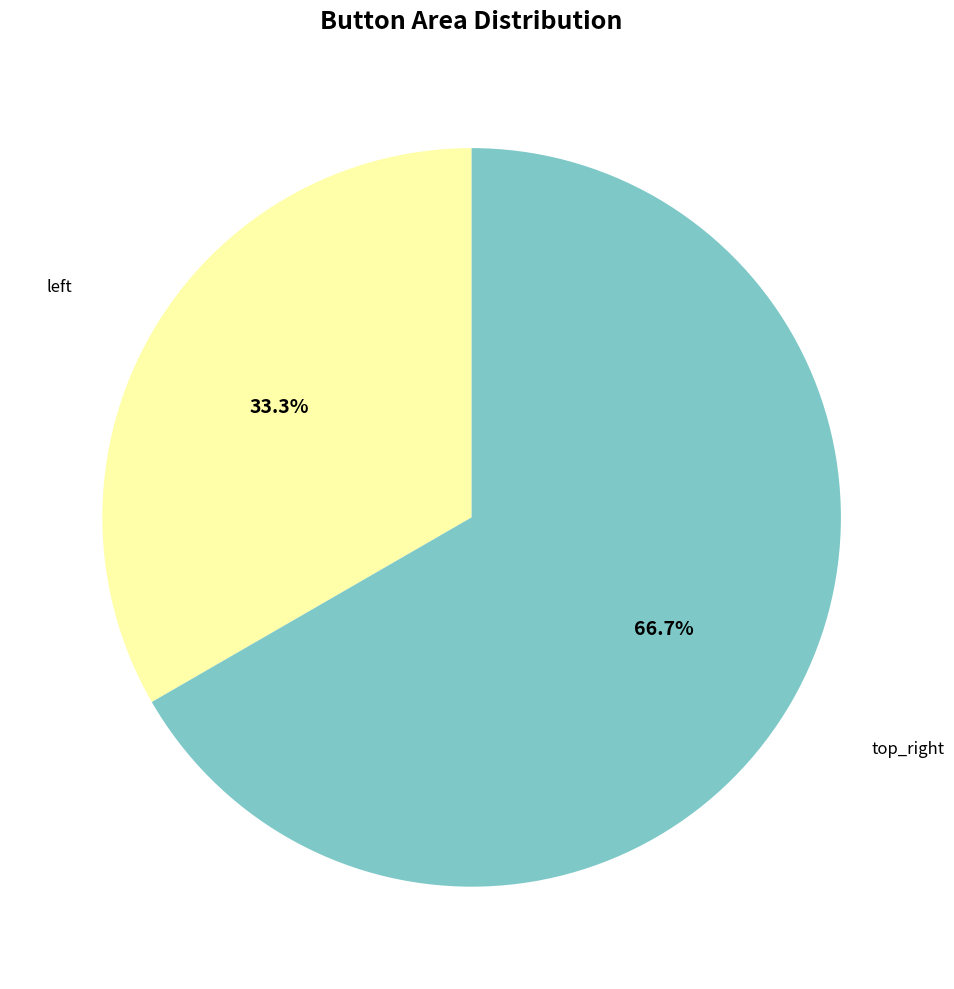

Which category has the smallest portion of the pie?

left